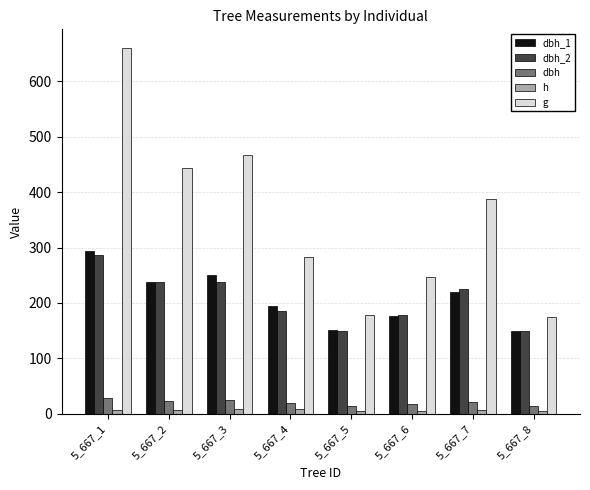

Count the number of data series in this chart.

5